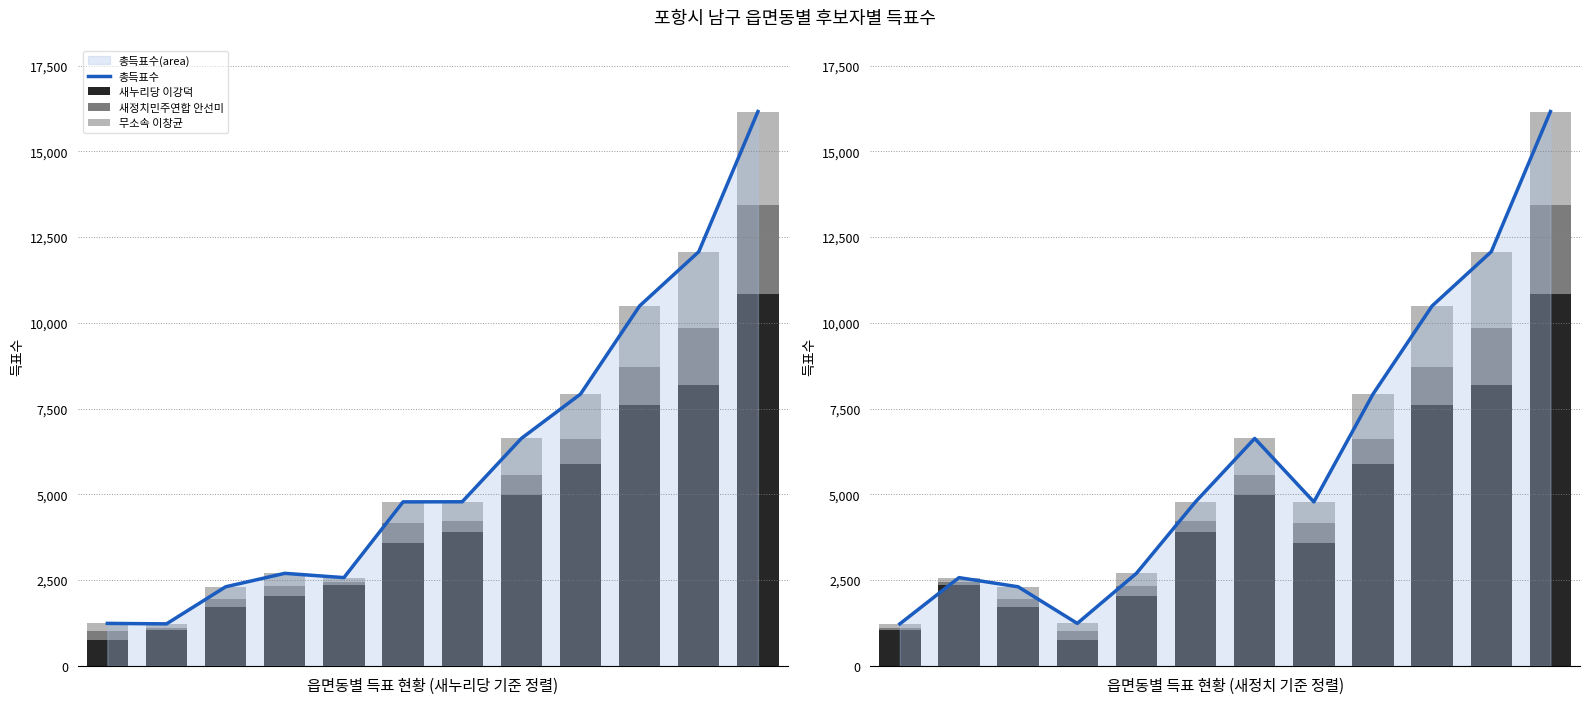

How many categories are shown in the chart?

12